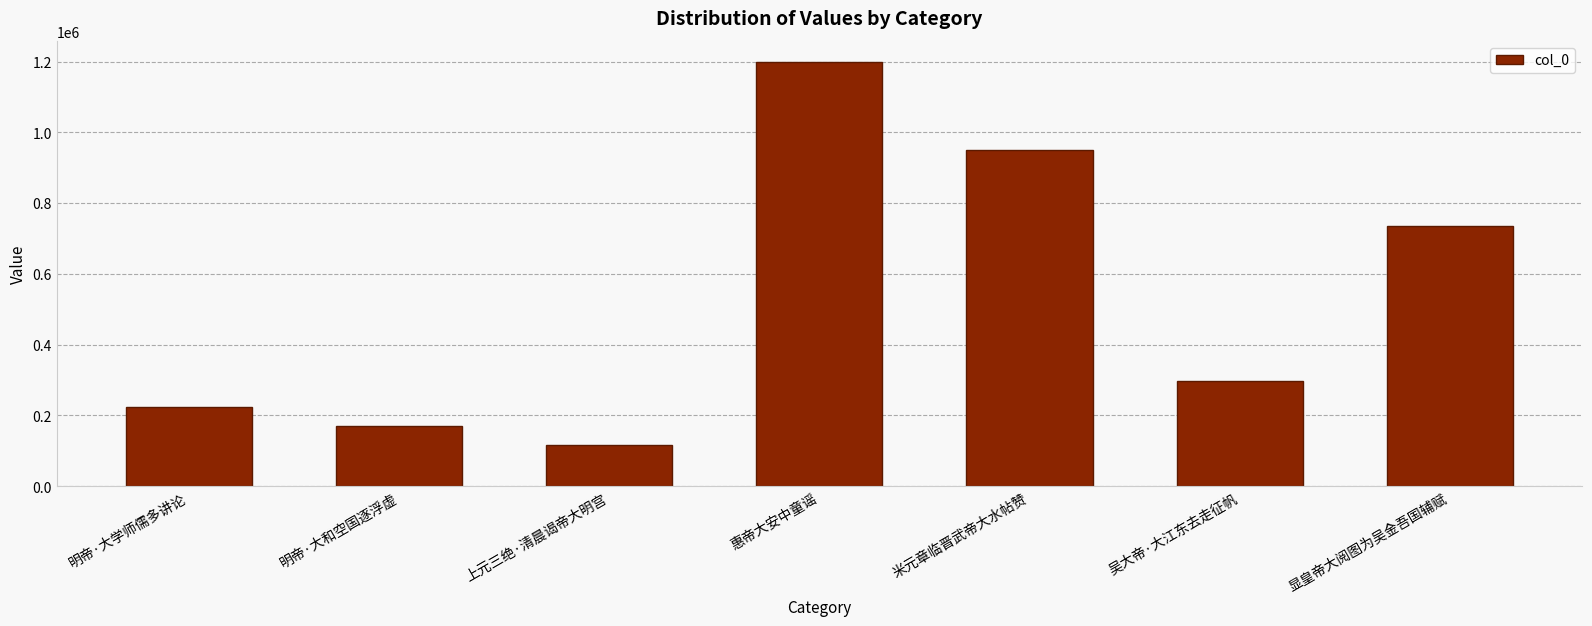

What is the sum of all values?

3694994